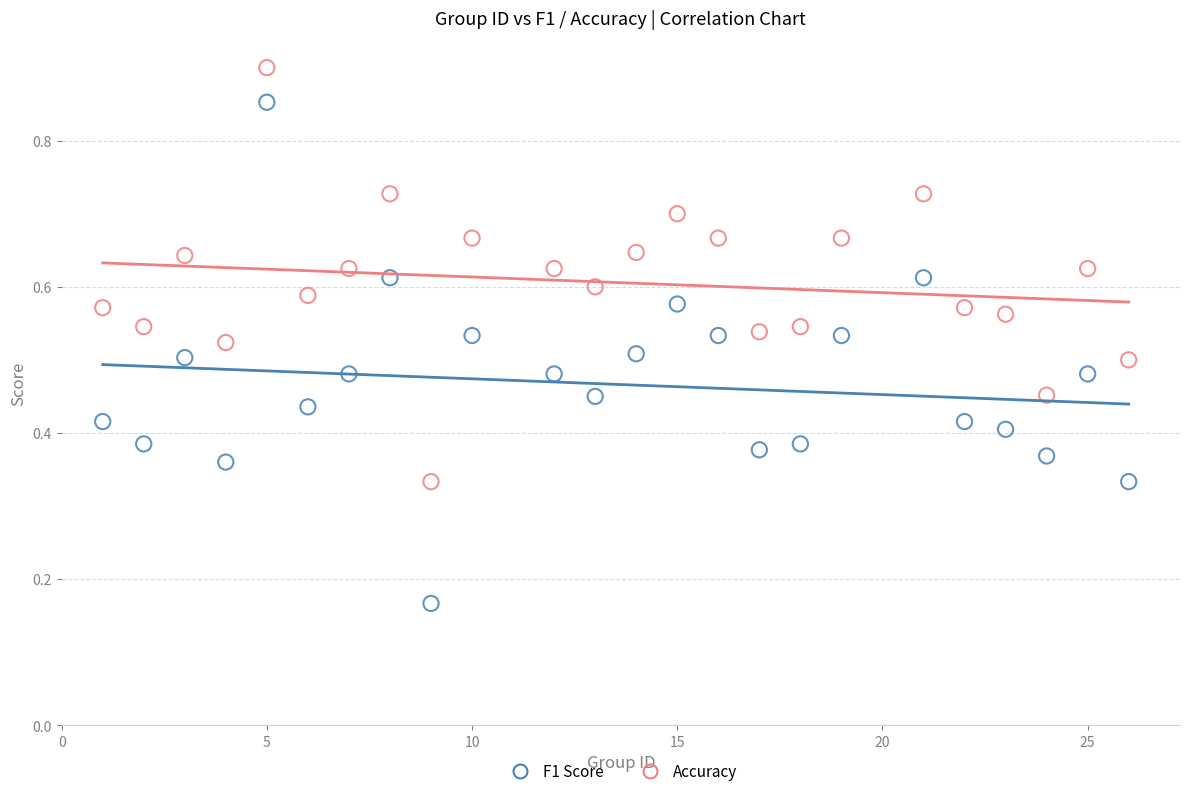

Which series reaches the maximum Y coordinate?

Accuracy